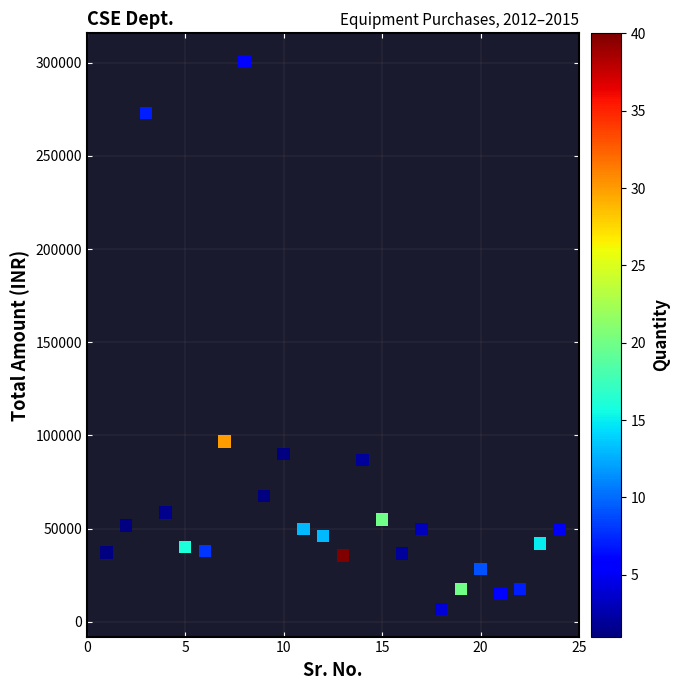

What Y value in the scatter plot is closest to 153882?

96646